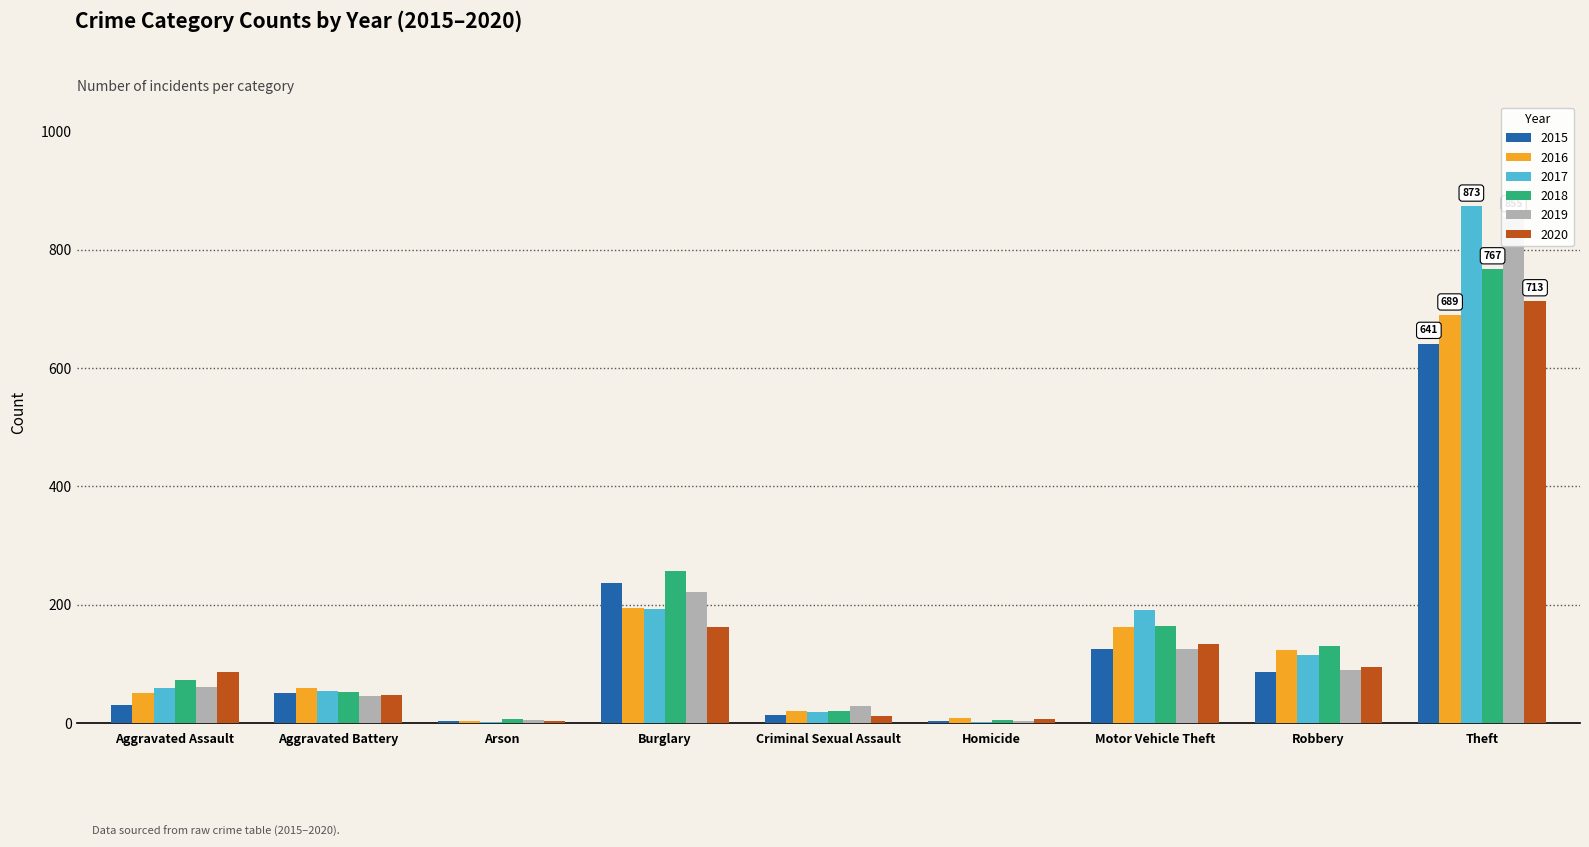

What is the total value across all series at Homicide?

28